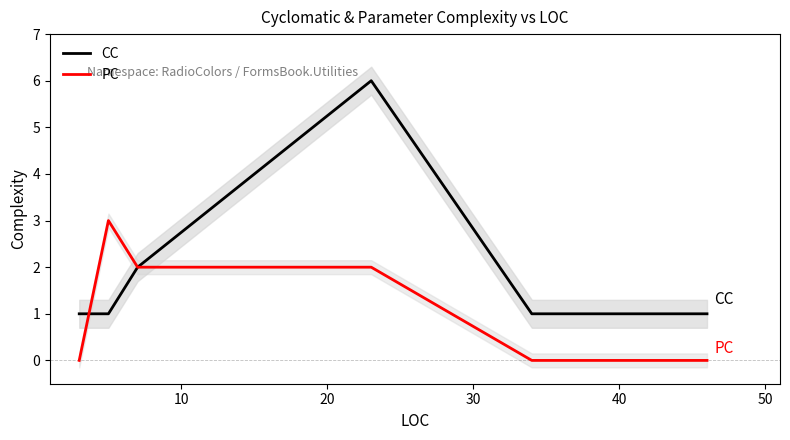

How many values in the PC series are below 2?

3